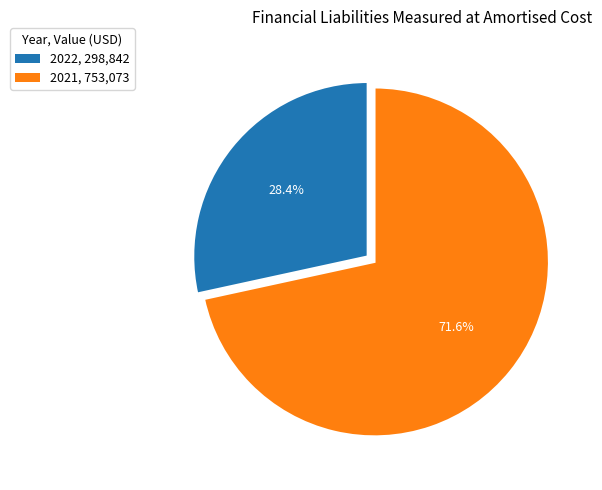

Which category accounts for the majority?

2021